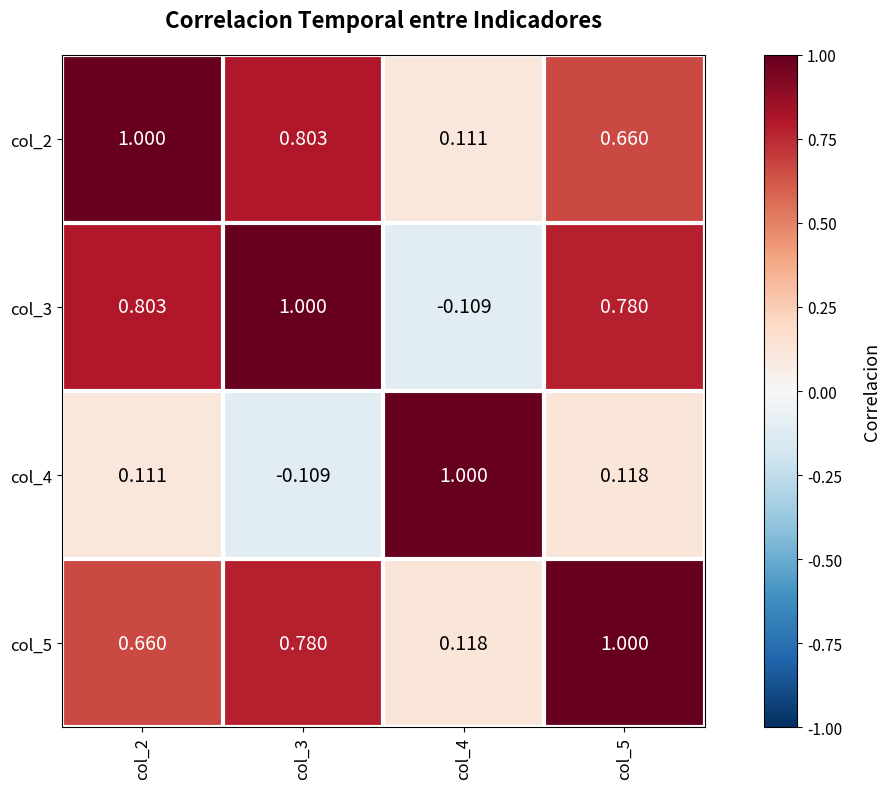

Is the value of col_4 at col_2 greater than the value of col_2 at col_2?

No